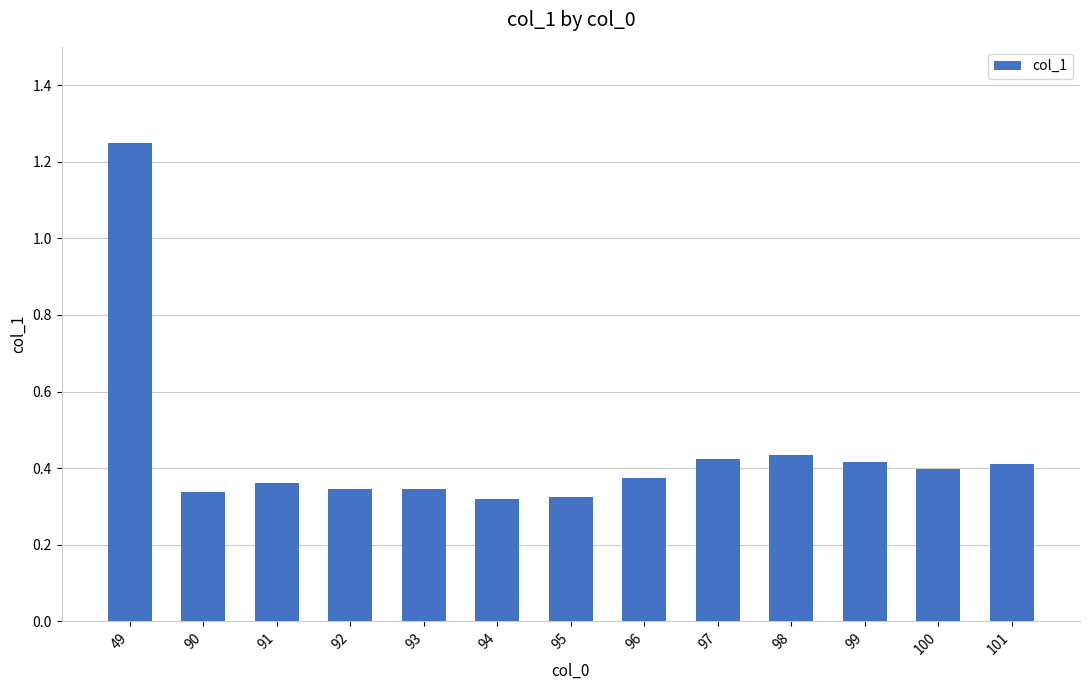

What is the sum of the values at 94 and 90?

0.7